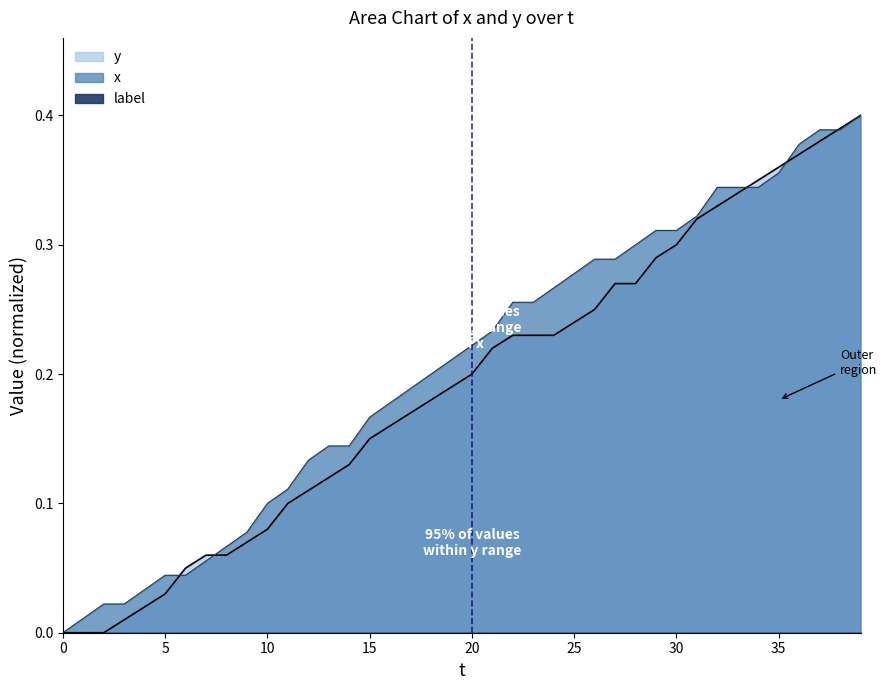

At how many categories does at least one series exceed 0?

39